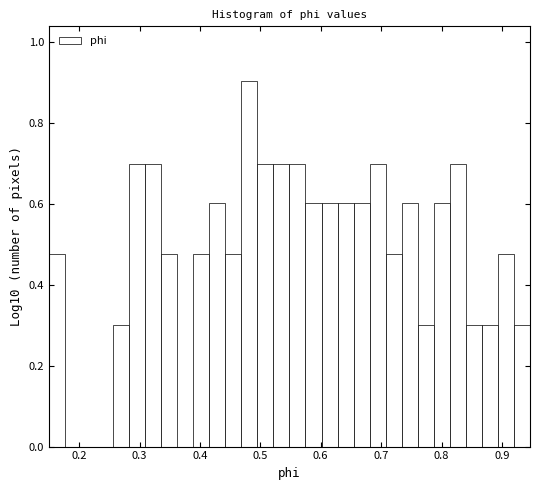

Around what value on the x-axis is the tallest bar? Give the approximate position of its centre, as read against the axis.

0.48